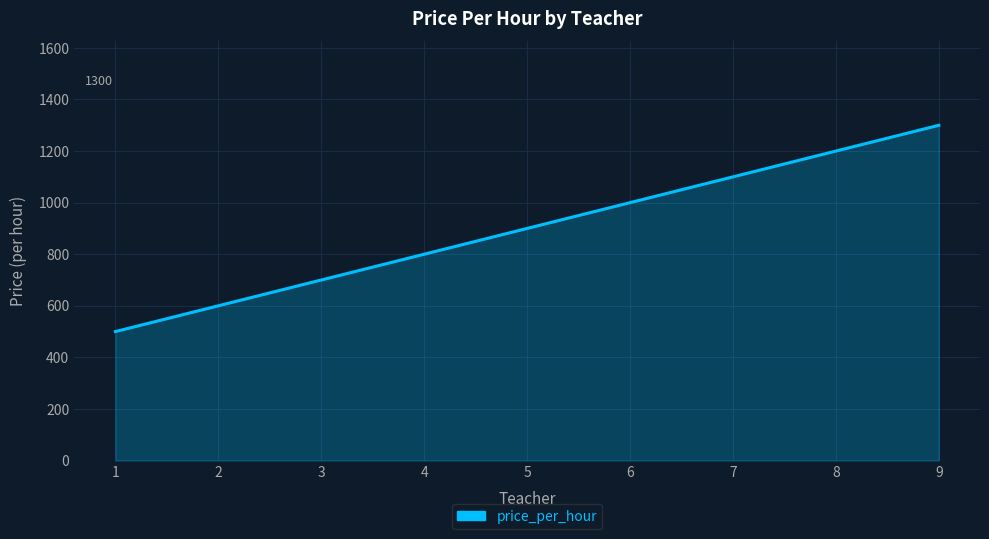

Approximately how many times larger is the value at 8 compared to 4?

1.5